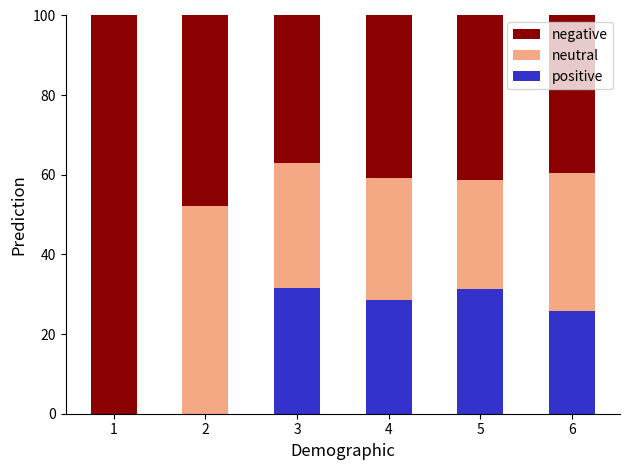

How many distinct data groups are displayed?

3